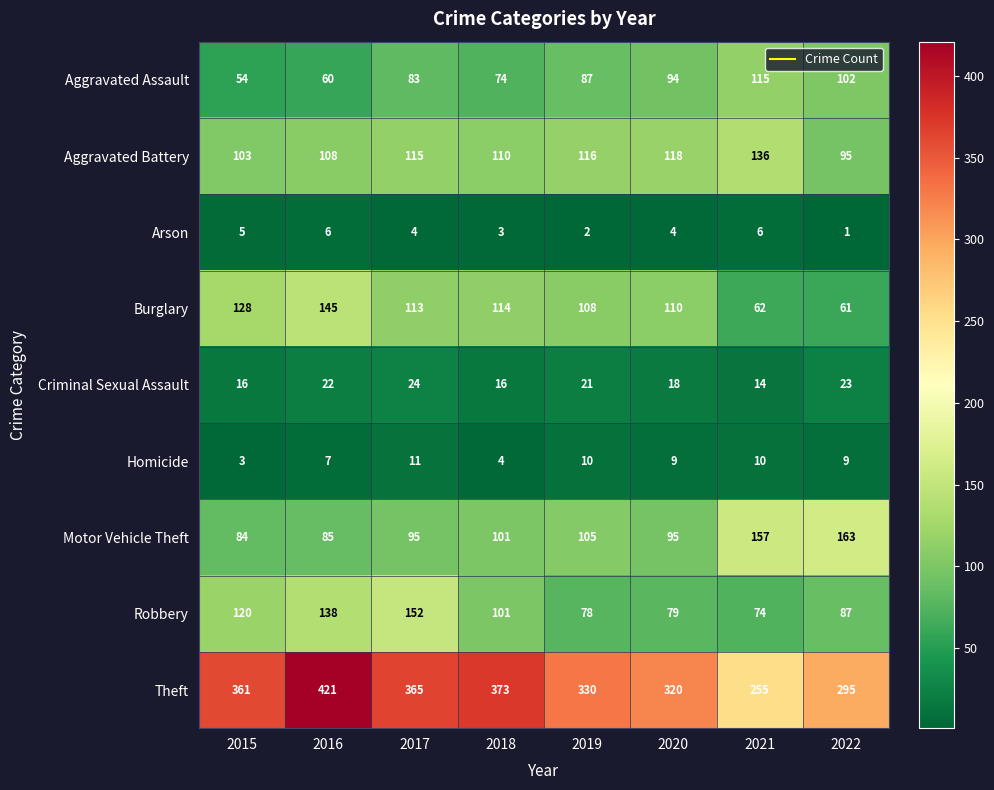

The value of Homicide at 2016 is 2. True or false?

False